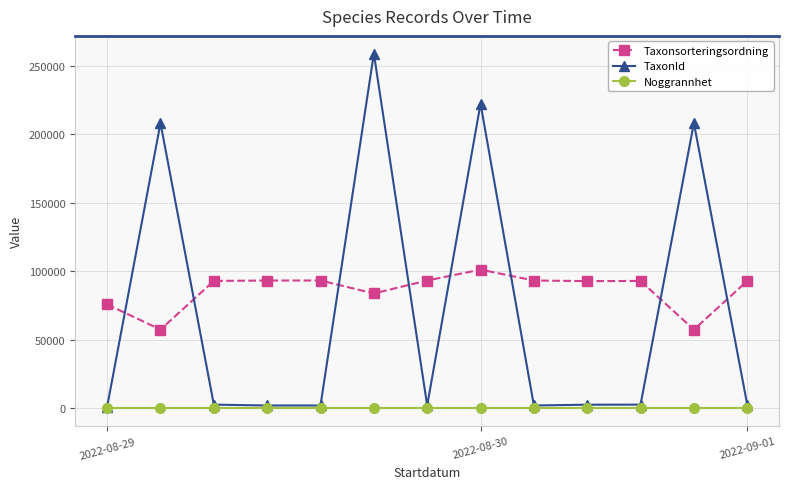

Which series has the largest range (max minus min)?

TaxonId